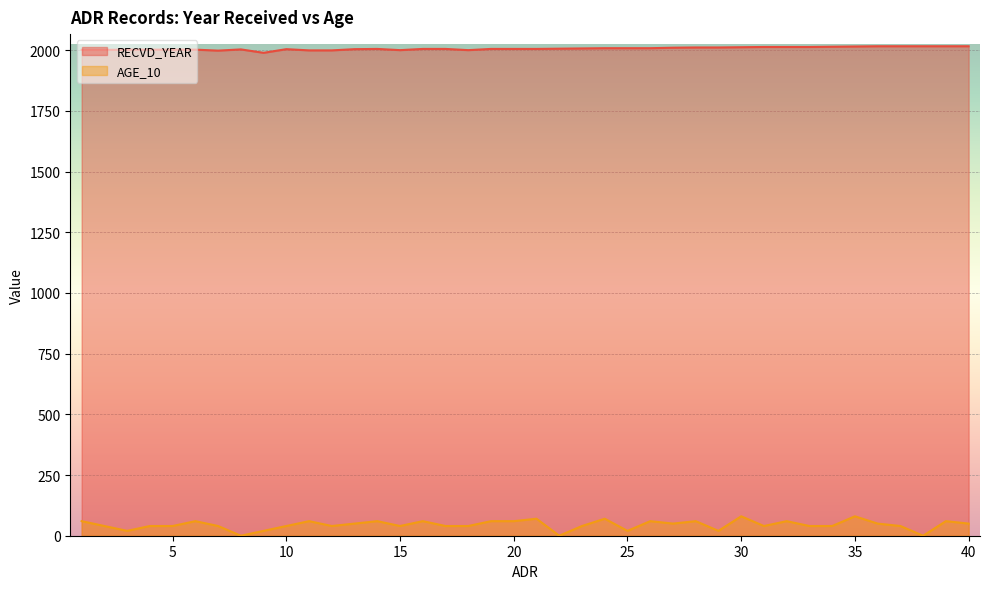

What is the difference between the maximum and second lowest values in the RECVD_YEAR series?

18